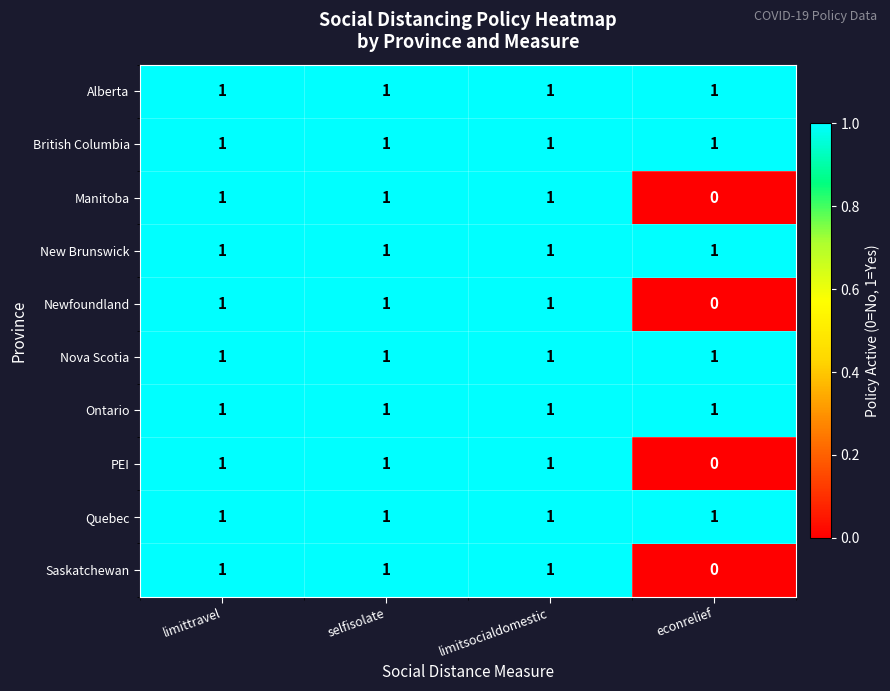

Which label corresponds to the smallest value in the chart?

econrelief